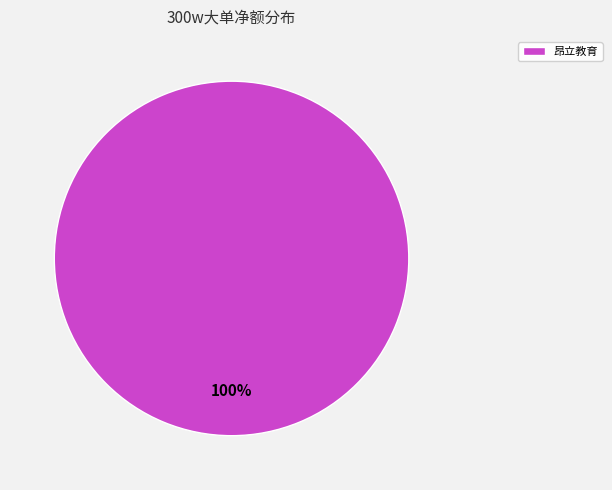

How many segments does this pie chart have?

1